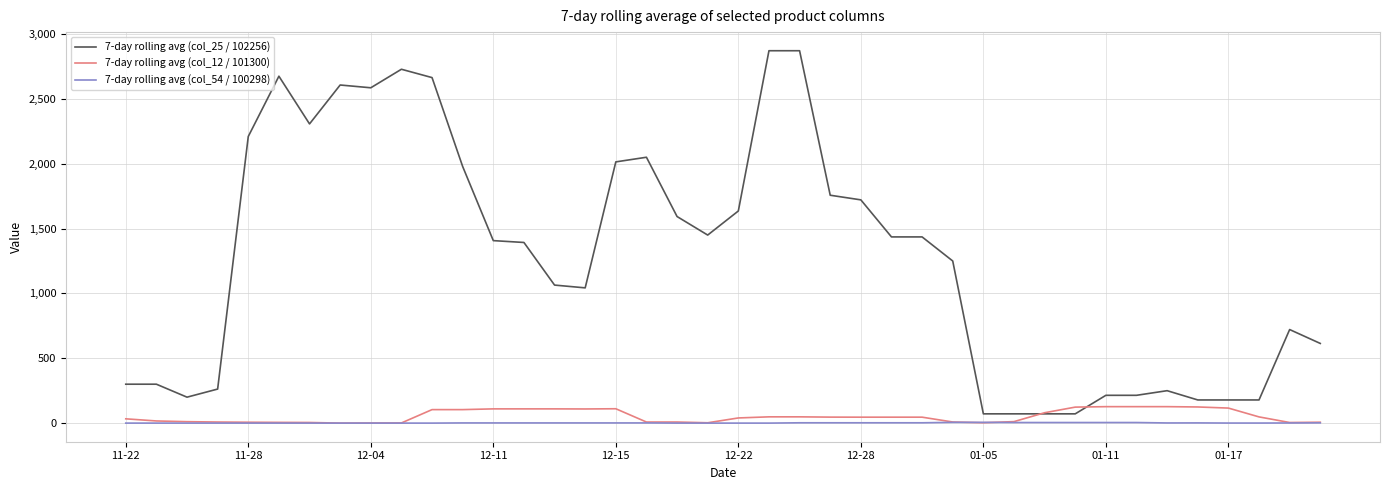

Which series has the widest spread of values?

7-day rolling avg (col_25 / 102256)